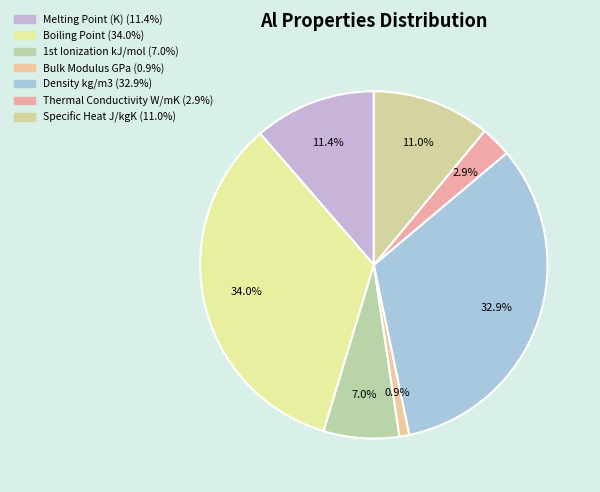

True or false: Thermal Conductivity W/mK accounts for 17% of the total.

False